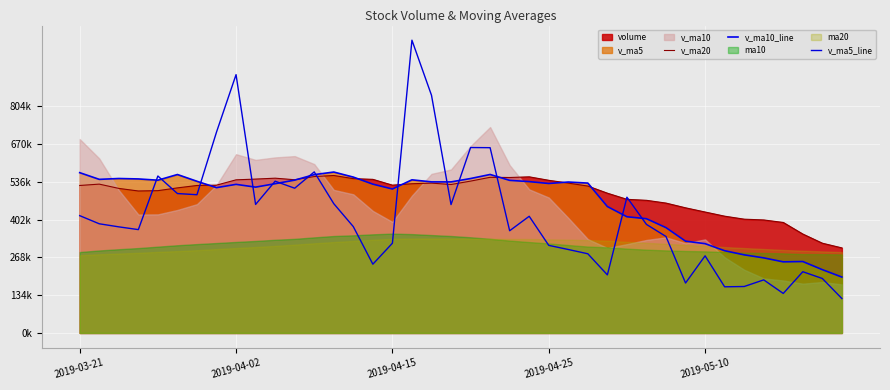

What is the value of the v_ma10_line point at the 8th from the left?

515933.3